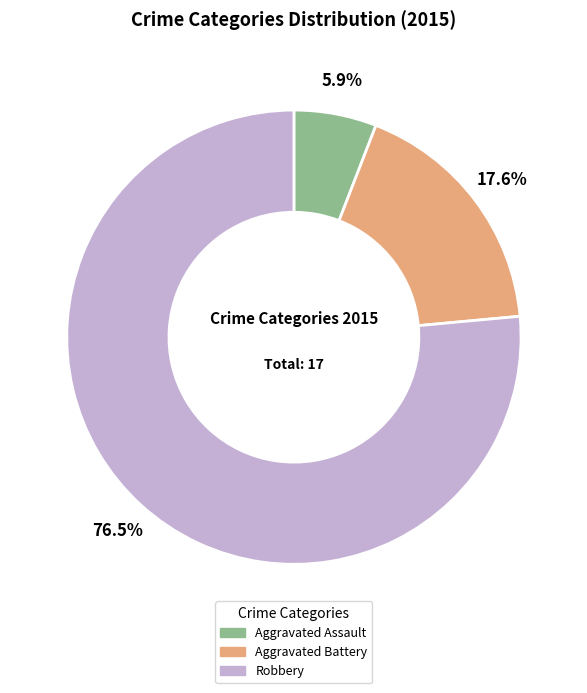

What percentage is the Aggravated Battery slice, to the nearest percent?

18%